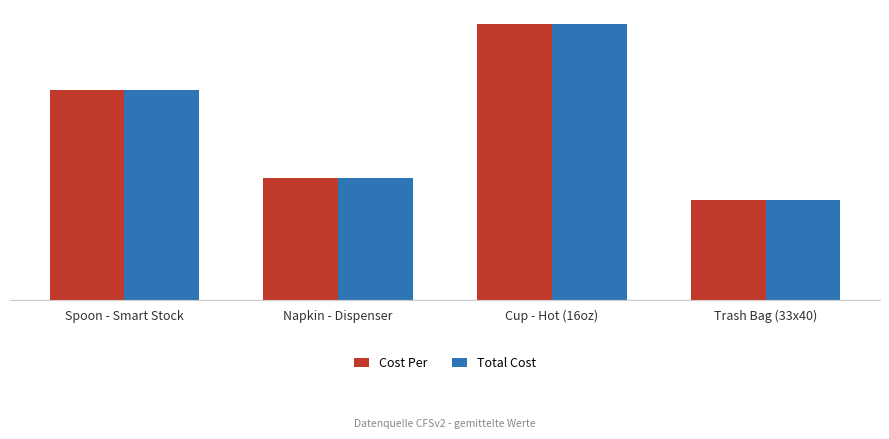

Are the bars grouped side by side (vs. stacked)?

Yes